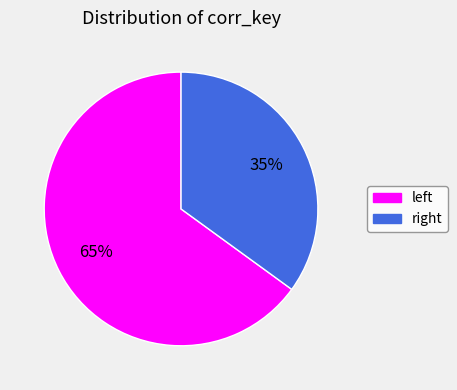

Which category has the smallest portion of the pie?

right